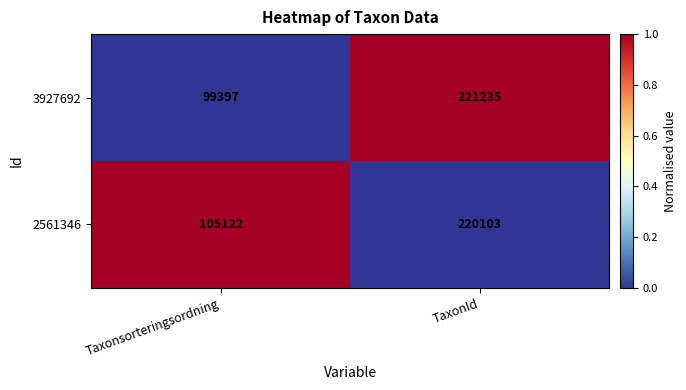

What value does the 3927692 series have at Taxonsorteringsordning?

99397